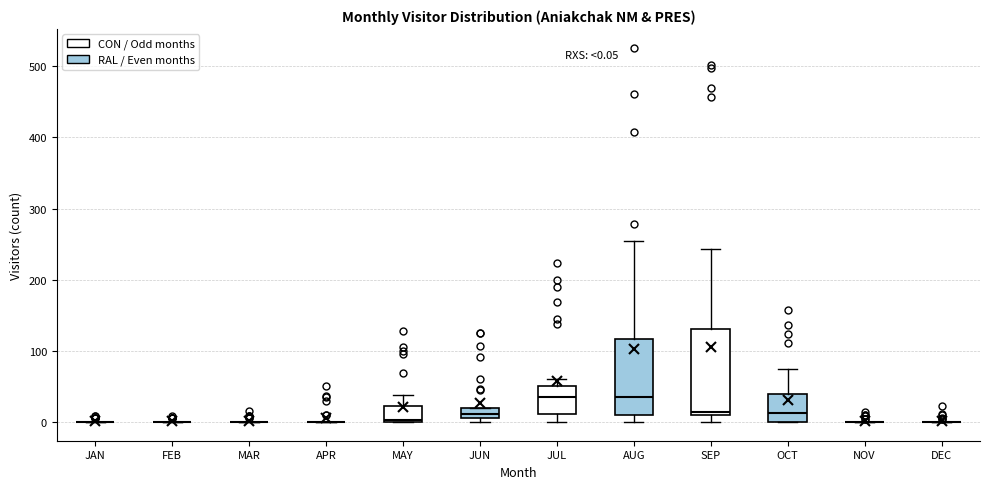

Comparing the boxes themselves (not the whiskers), which one is the tallest?

SEP